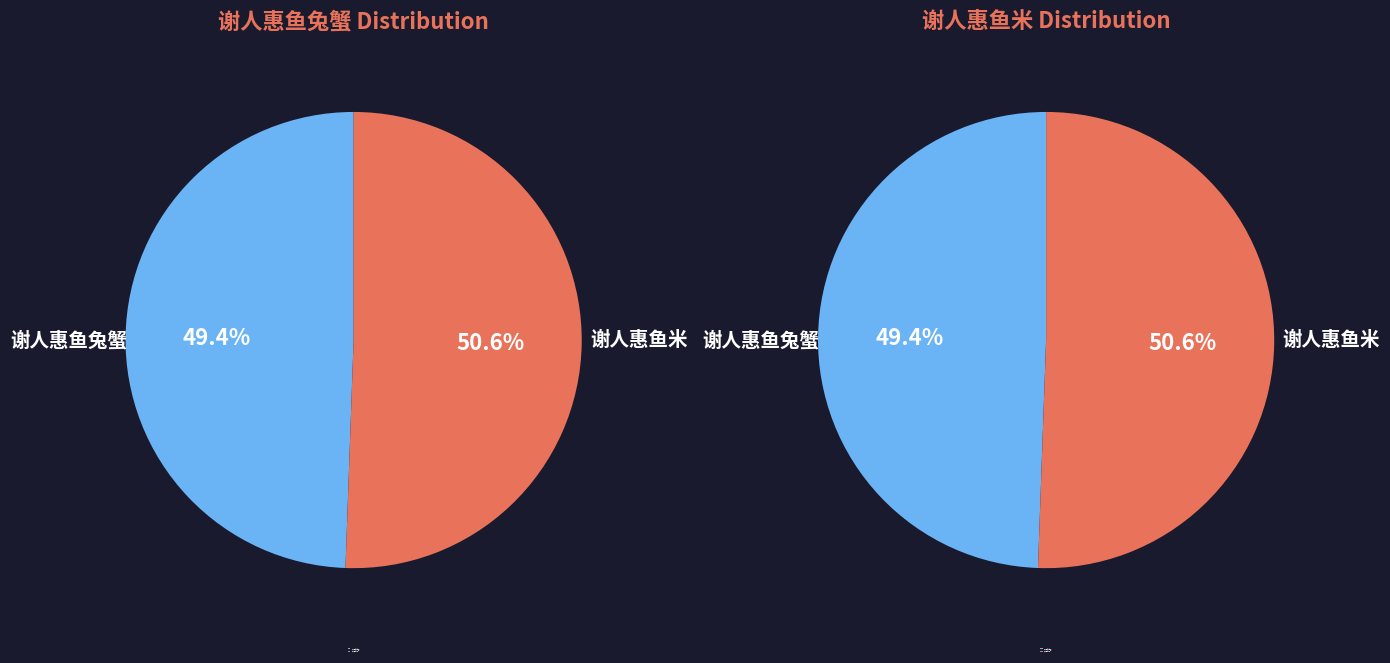

Rank the series by their average value, from lowest to highest.

谢人惠鱼兔蟹, 谢人惠鱼米